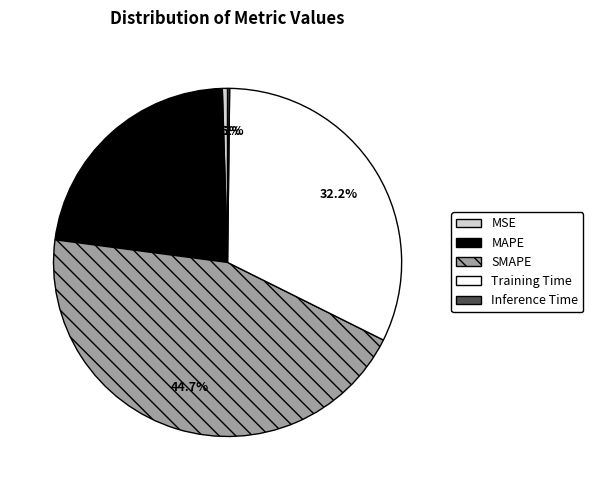

What is the largest slice in the pie chart?

SMAPE